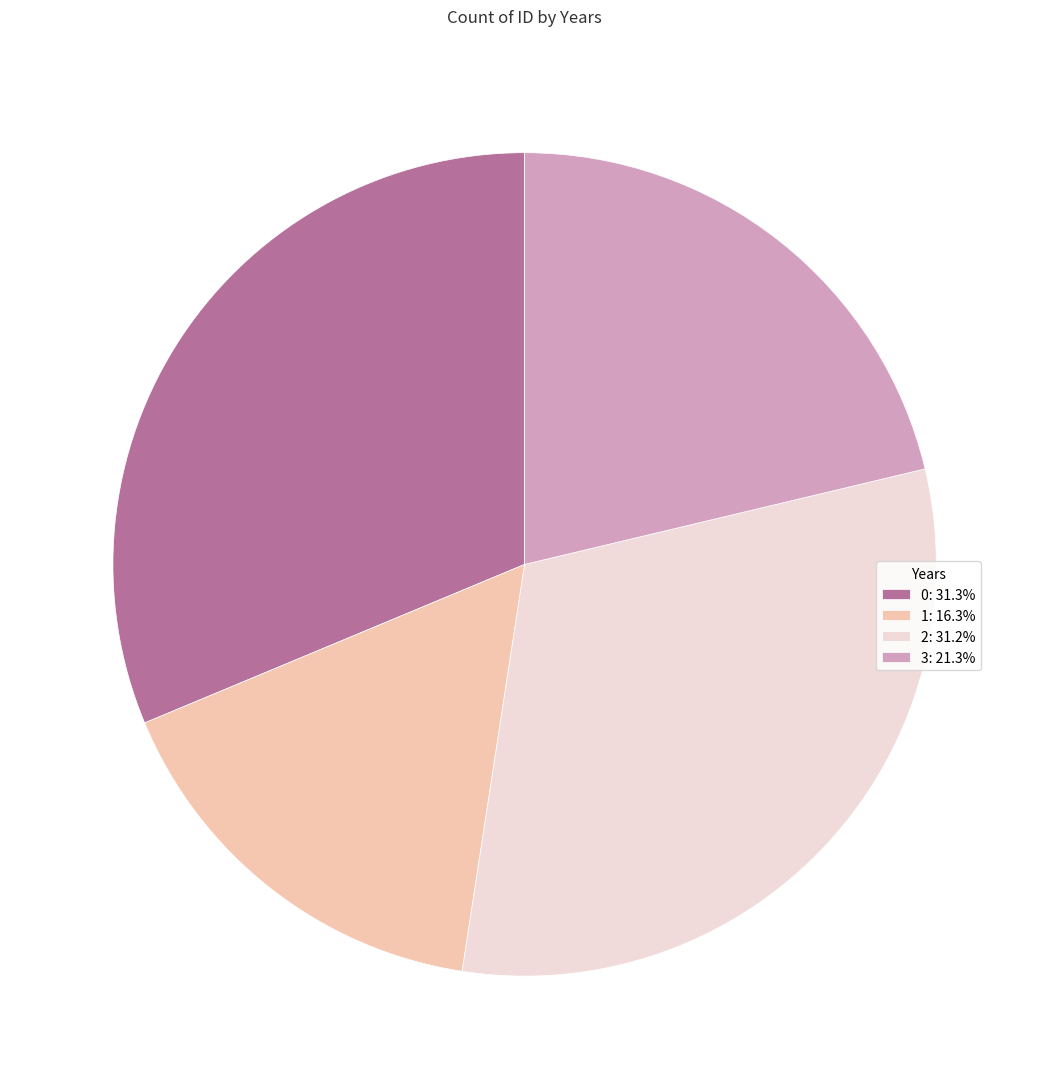

Approximately how many times larger is the value at 2: 31.2% compared to 1: 16.3%?

1.9